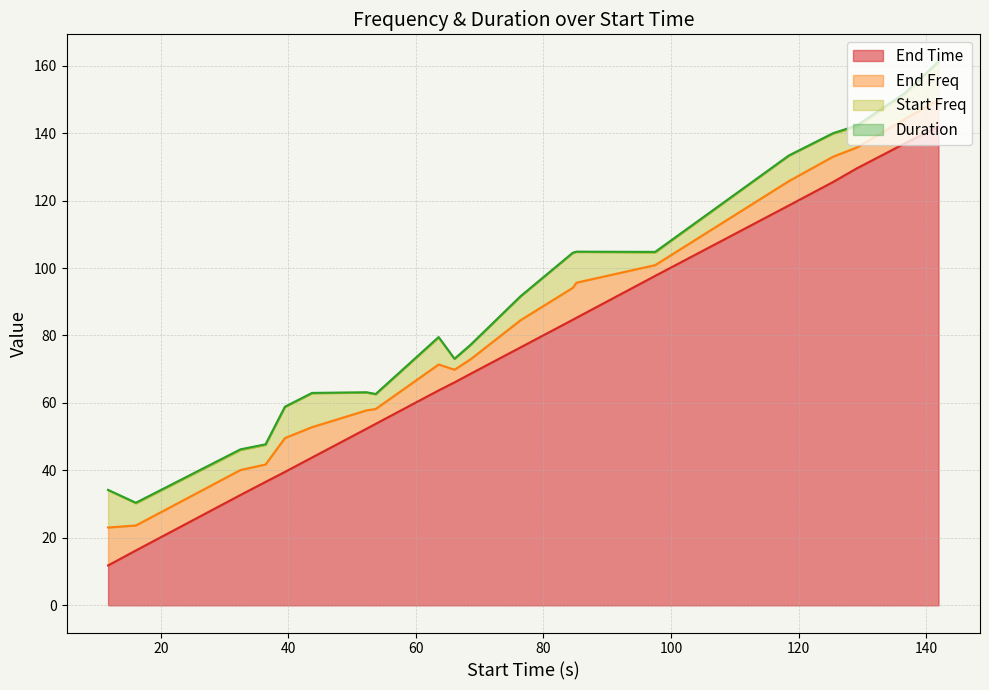

The Start Freq series shows 18.9 at 19. True or false?

False